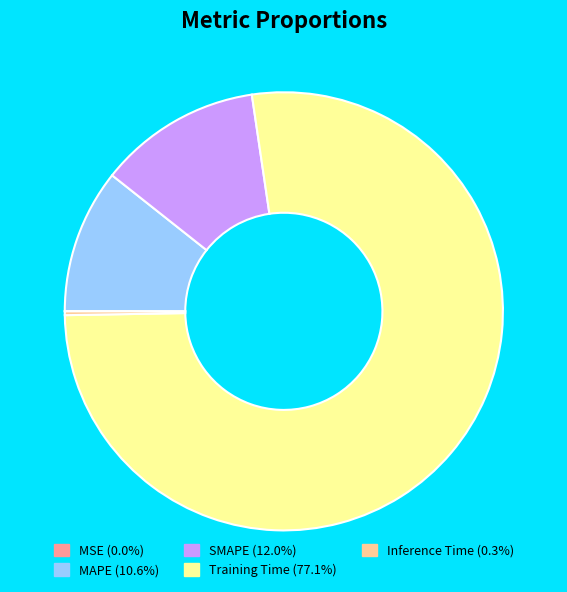

Which slice is the largest?

Training Time